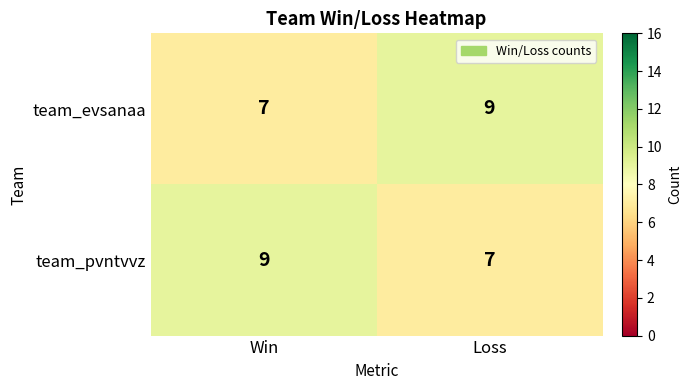

What is the spread (max minus min) of values at Loss?

2